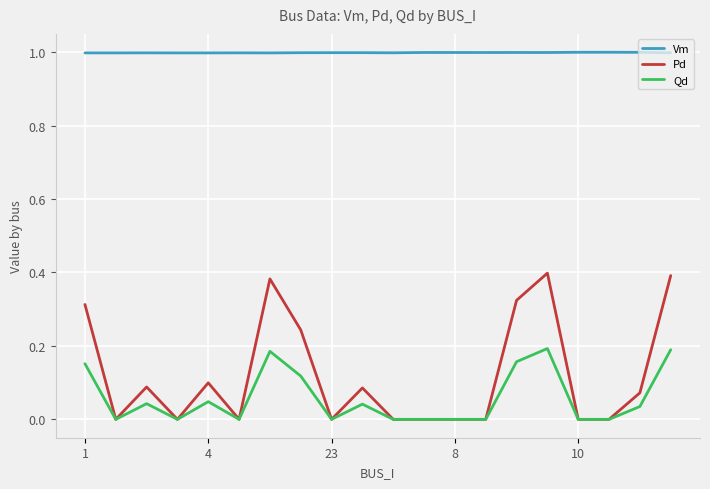

Which series has the largest total across all categories?

Vm